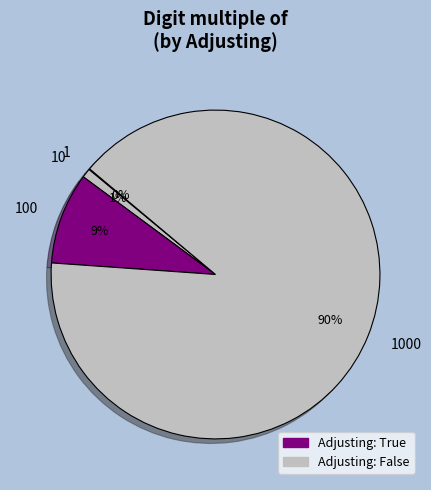

Is there any slice that represents more than half of the pie?

Yes